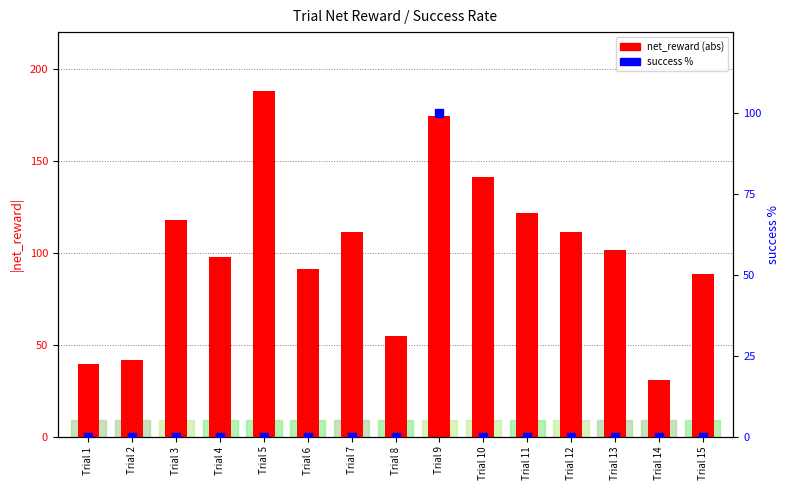

Which series reaches the minimum Y coordinate?

success %